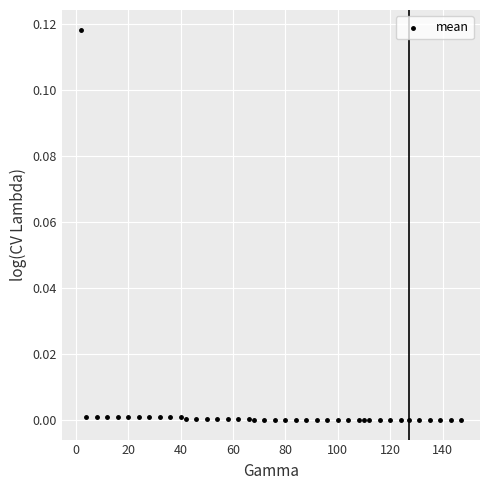

What is the range of X values (max minus min)?

145.0